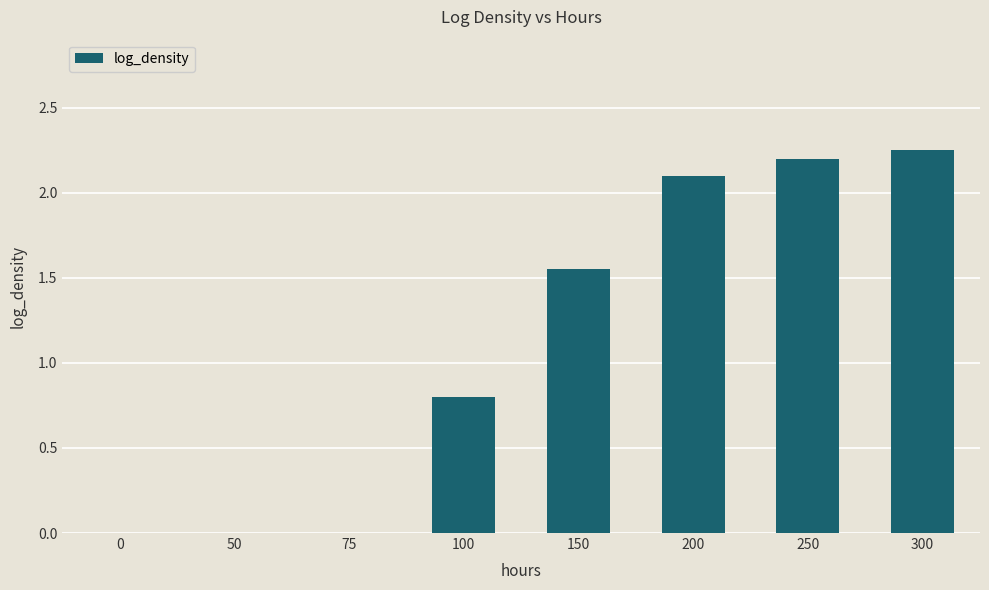

The value at 150 is 2.5. True or false?

False